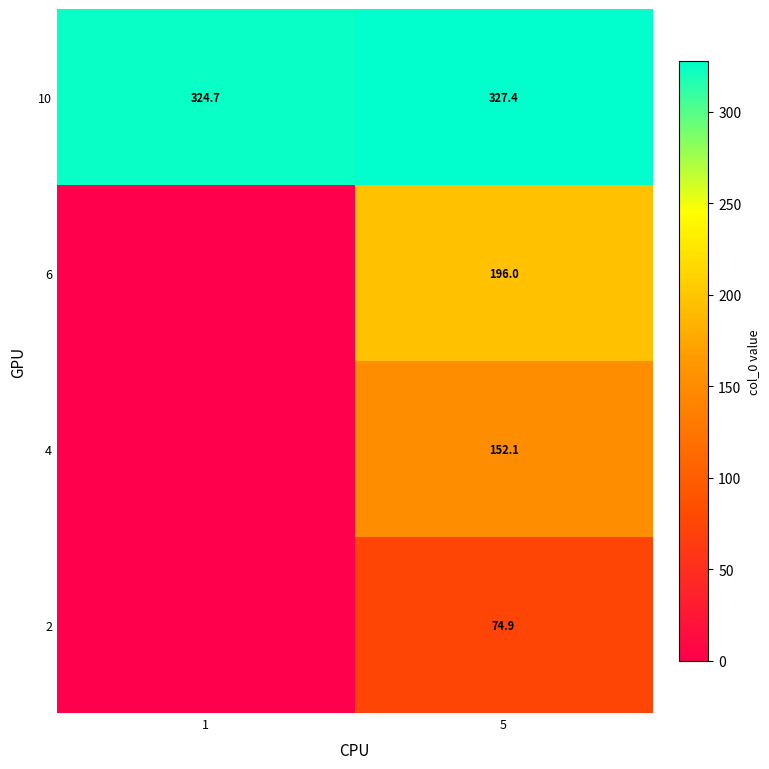

Is it true that 10 equals 187.8 at 5?

False